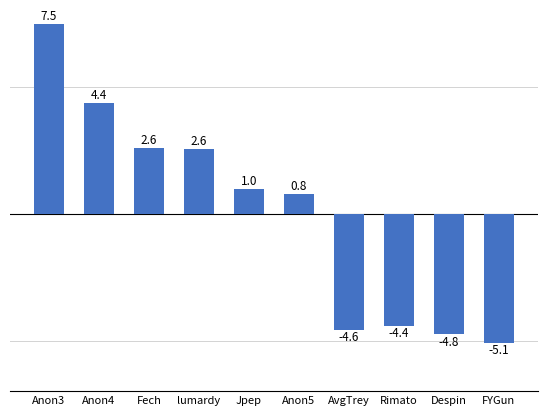

Are the bars horizontal?

No